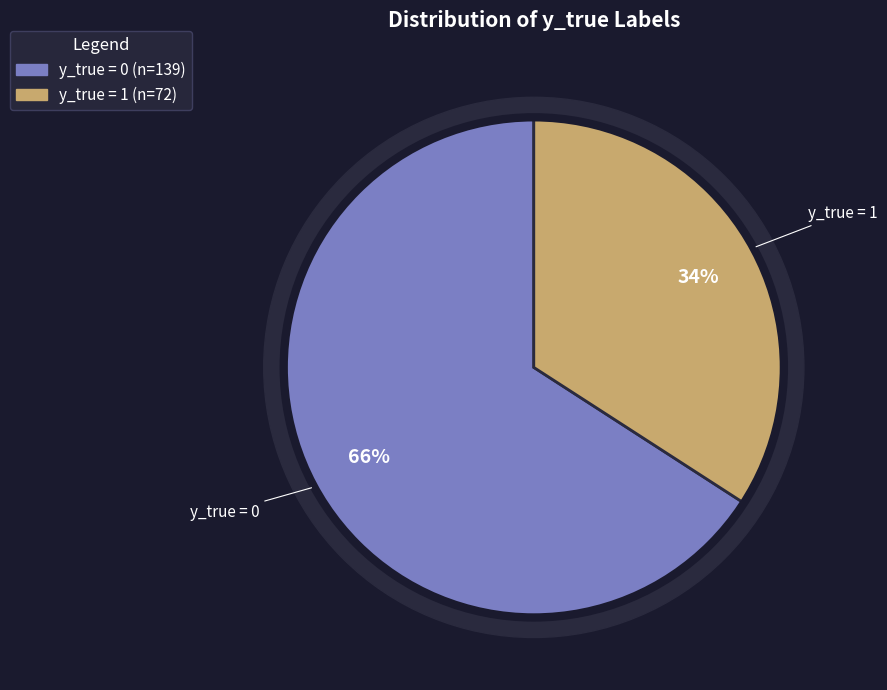

To the nearest percent, what is the average slice percentage?

50%